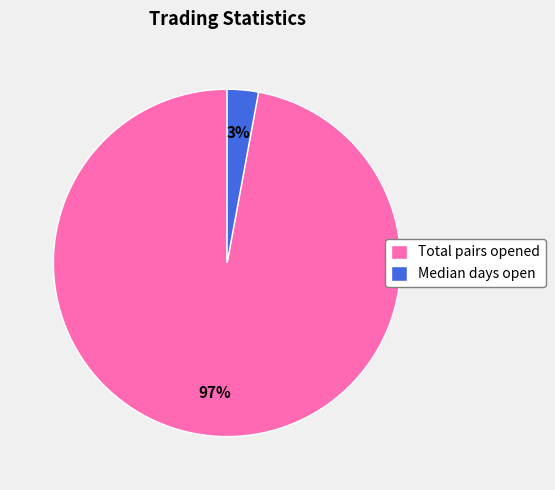

Rank the categories by value from lowest to highest.

Median days open, Total pairs opened